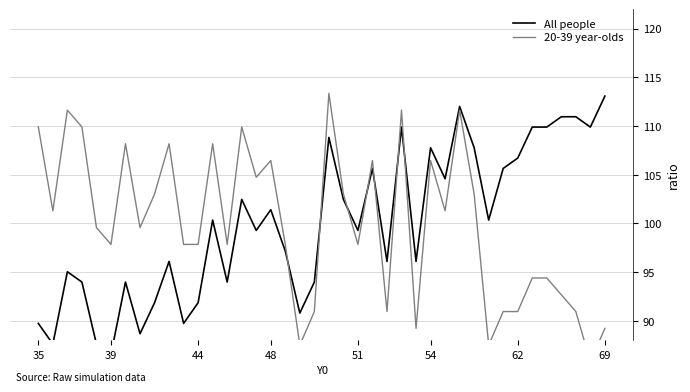

What are all the series names shown in the legend?

All people, 20-39 year-olds